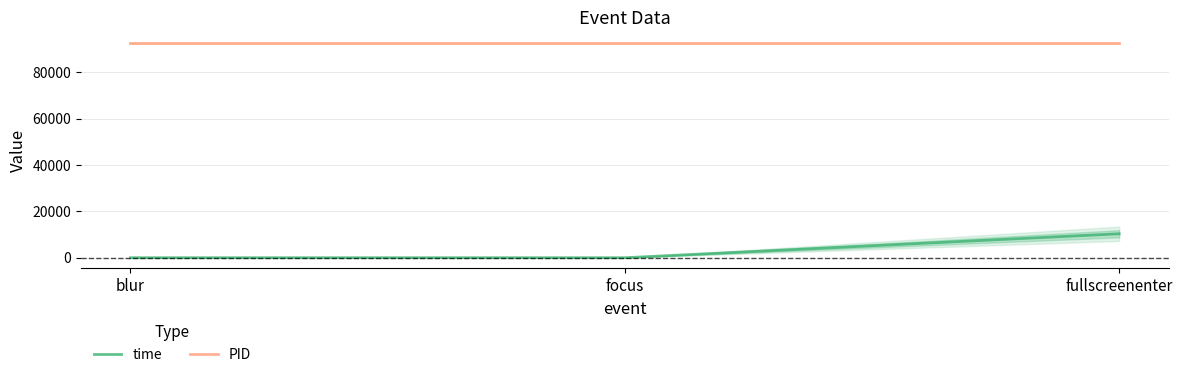

Is this an area chart (filled region under the line)?

No